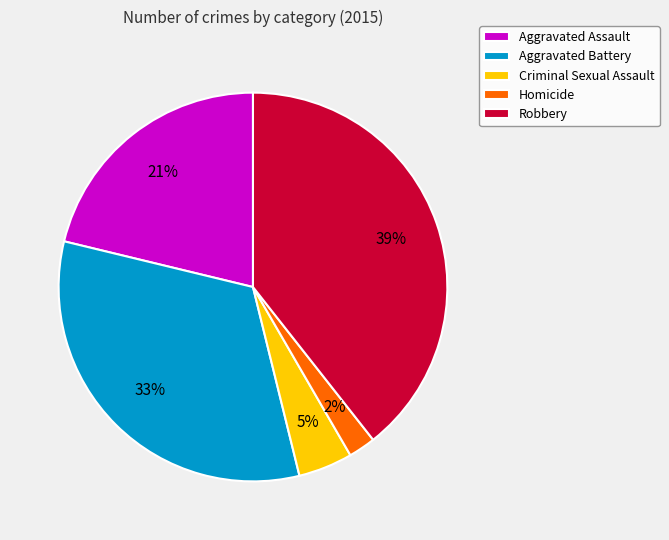

To the nearest percent, what portion does Homicide represent?

2%